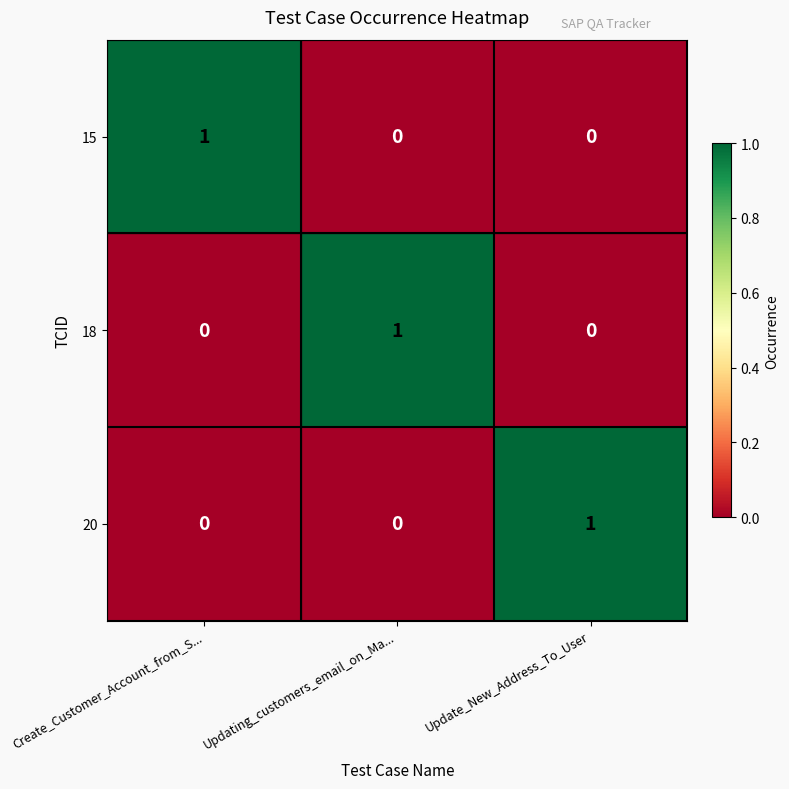

True or false: 20 has a value of -1 at Updating_customers_email_on_Ma....

False